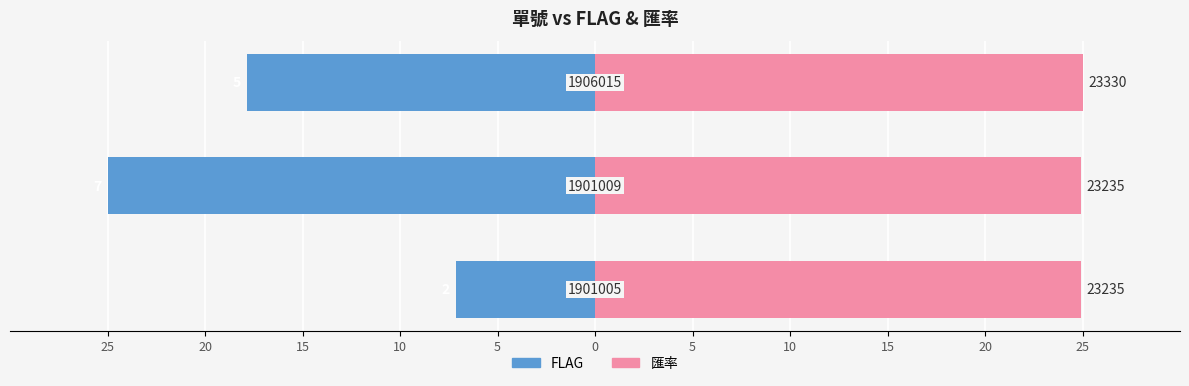

What is the value of the FLAG bar at the 3rd from the left?

-17.9